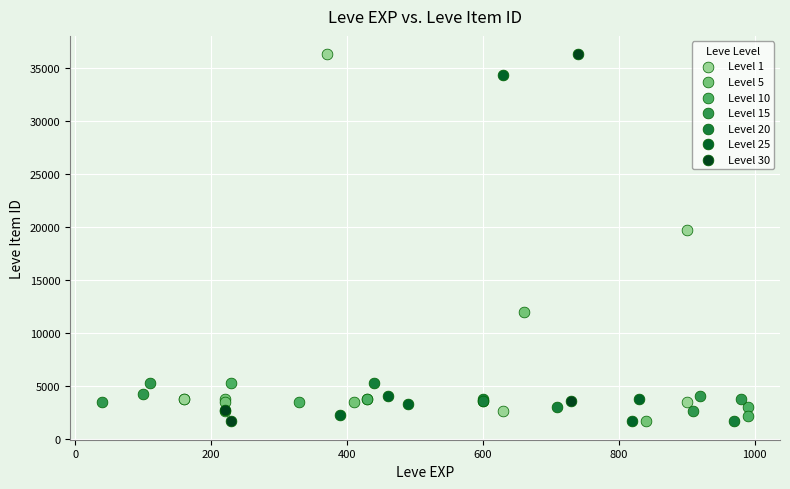

What are all the series names shown in the legend?

Level 1, Level 5, Level 10, Level 15, Level 20, Level 25, Level 30